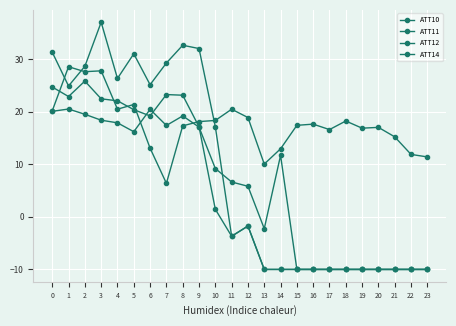

What is the total value across all series at 11?

19.7